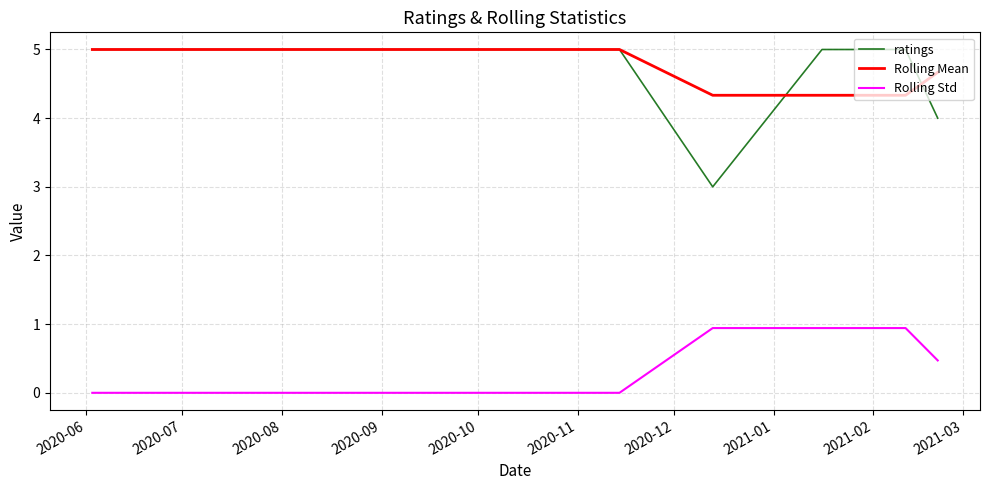

True or false: ratings and Rolling Mean intersect in this chart.

True